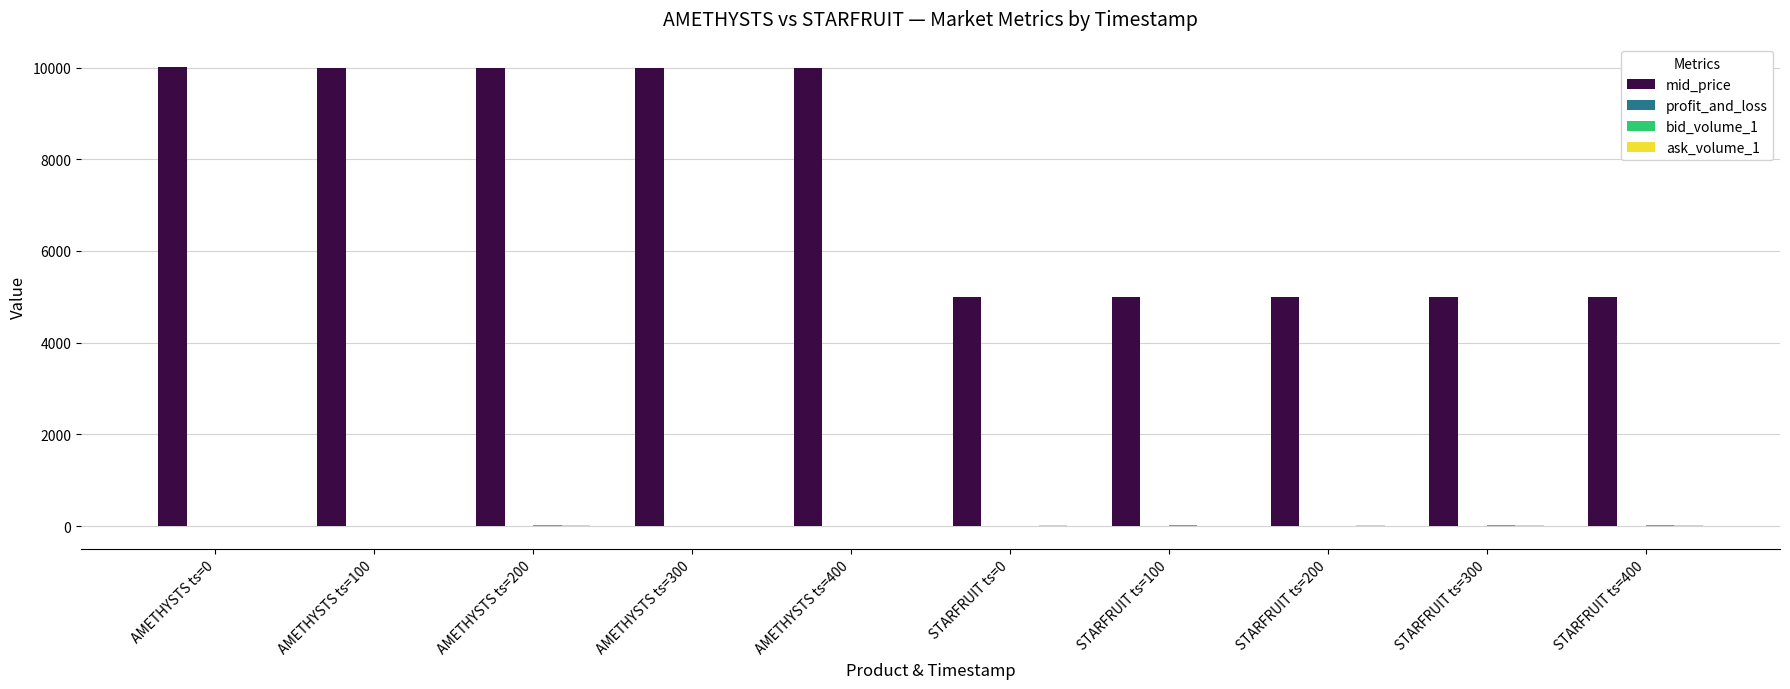

Which series has the largest total across all categories?

mid_price